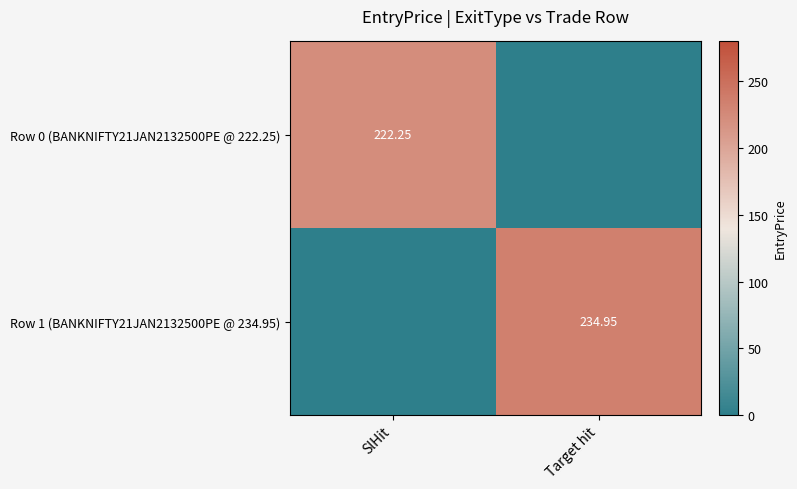

Is the value of Row 0 (BANKNIFTY21JAN2132500PE @ 222.25) at SlHit greater than the value of Row 1 (BANKNIFTY21JAN2132500PE @ 234.95) at Target hit?

No